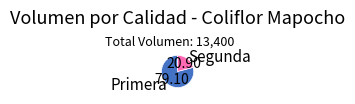

Count the number of slices in the pie.

2